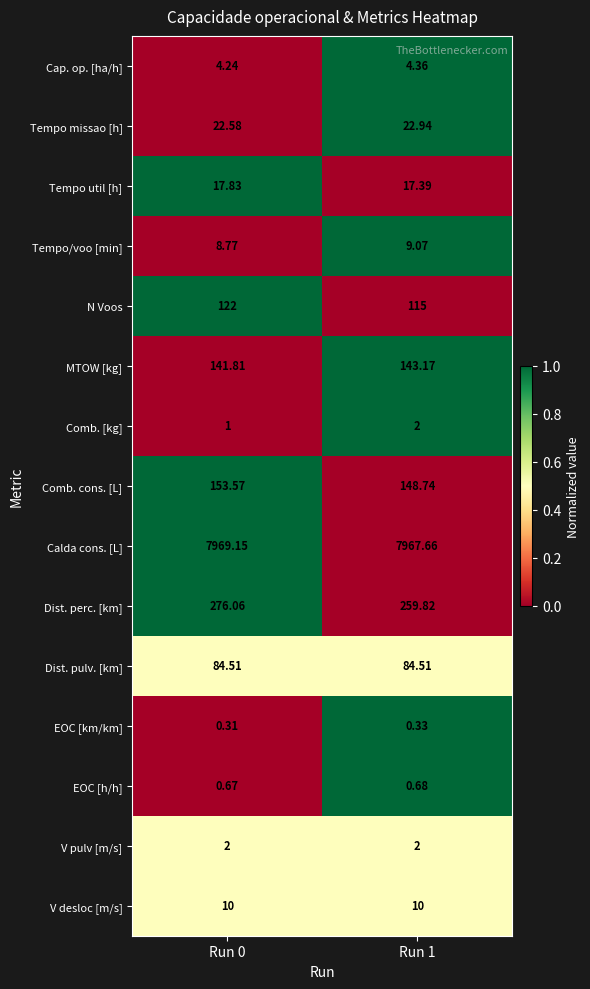

At Run 0, list the series in order from smallest to largest.

EOC [km/km], EOC [h/h], Comb. [kg], V pulv [m/s], Cap. op. [ha/h], Tempo/voo [min], V desloc [m/s], Tempo util [h], Tempo missao [h], Dist. pulv. [km], N Voos, MTOW [kg], Comb. cons. [L], Dist. perc. [km], Calda cons. [L]